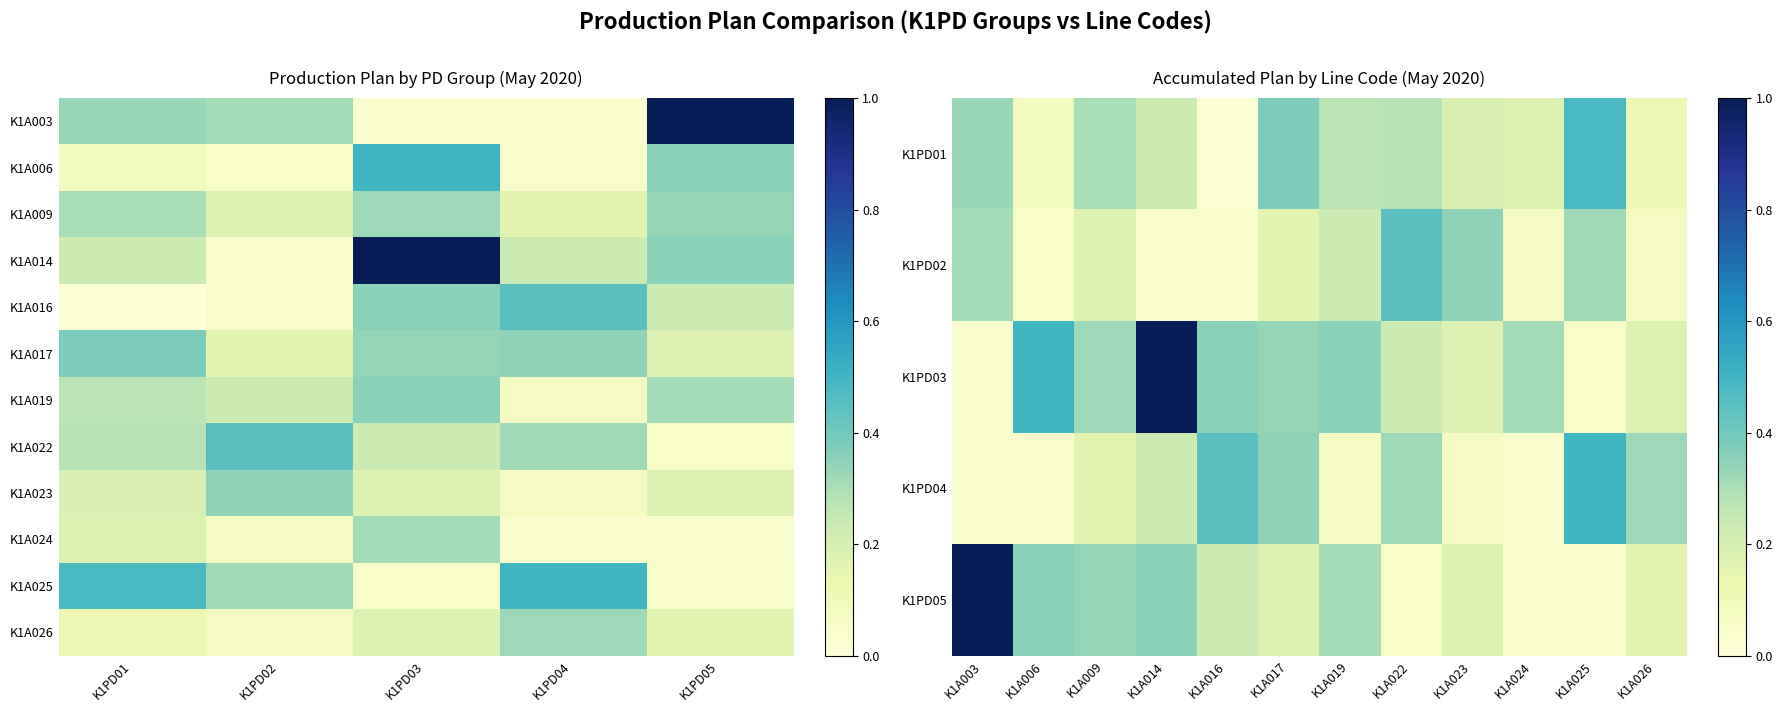

Reading left to right, what are all the values shown in this chart?

K1PD01: 0.3	0.1	0.3	0.2	0.0	0.4	0.3	0.3	0.2	0.2	0.5	0.1
K1PD02: 0.3	0.1	0.2	0.0	0.0	0.2	0.2	0.4	0.3	0.1	0.3	0.1
K1PD03: 0.0	0.5	0.3	1.0	0.4	0.3	0.4	0.2	0.2	0.3	0.1	0.2
K1PD04: 0.0	0.0	0.2	0.2	0.4	0.3	0.1	0.3	0.1	0.0	0.5	0.3
K1PD05: 1.0	0.4	0.3	0.4	0.2	0.2	0.3	0.1	0.2	0.0	0.0	0.2